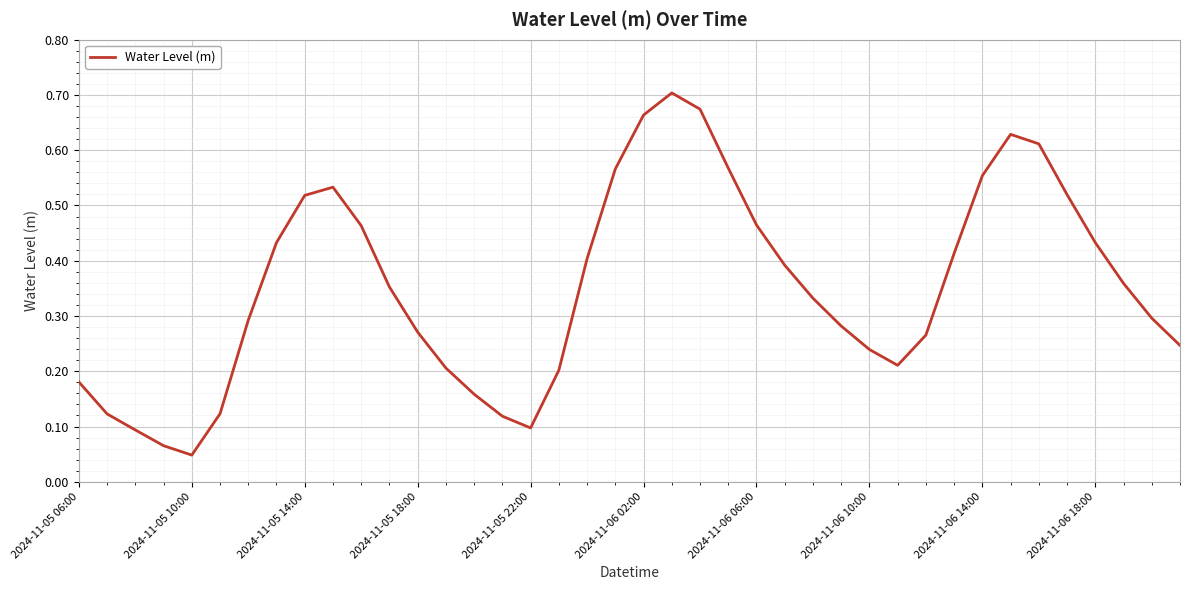

Is this an area chart (filled region under the line)?

No